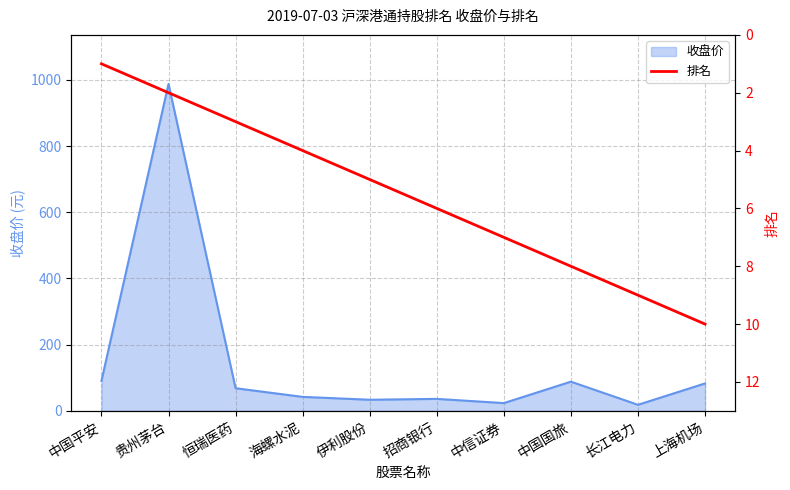

Reading right to left, extract all data points from this chart.

10	9	8	7	6	5	4	3	2	1